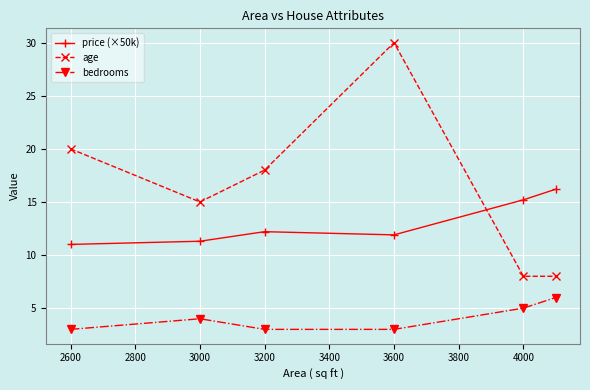

Which series has the largest total across all categories?

age